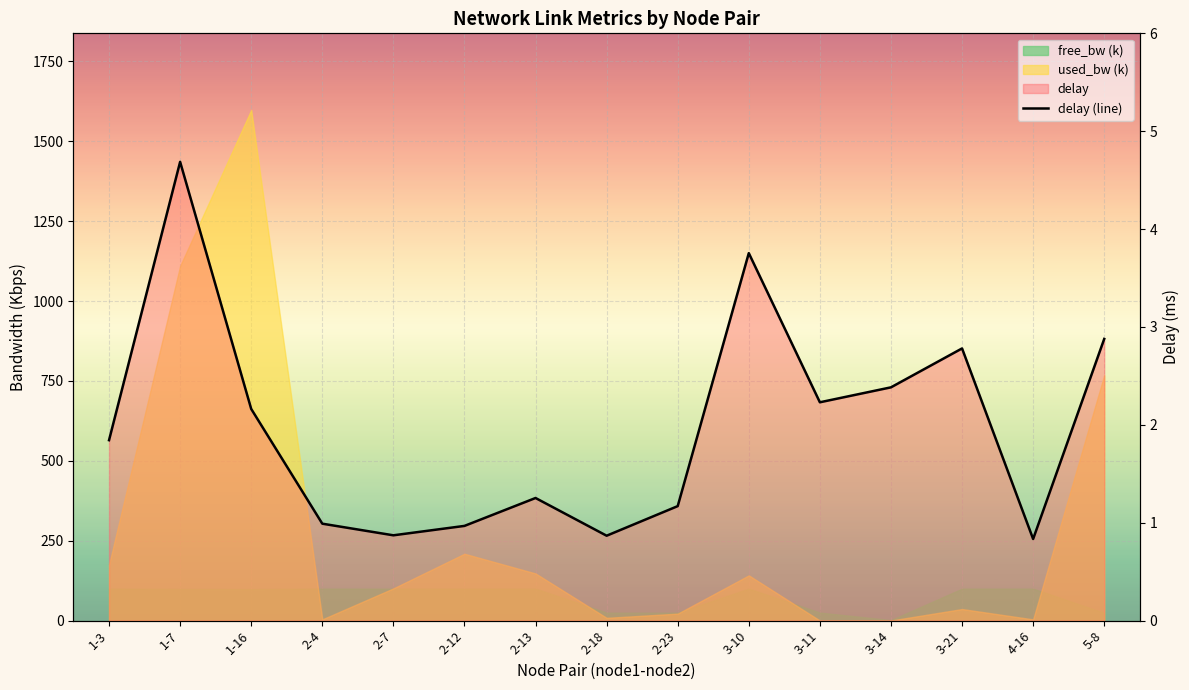

At which label is the value closest to 2?

1-3